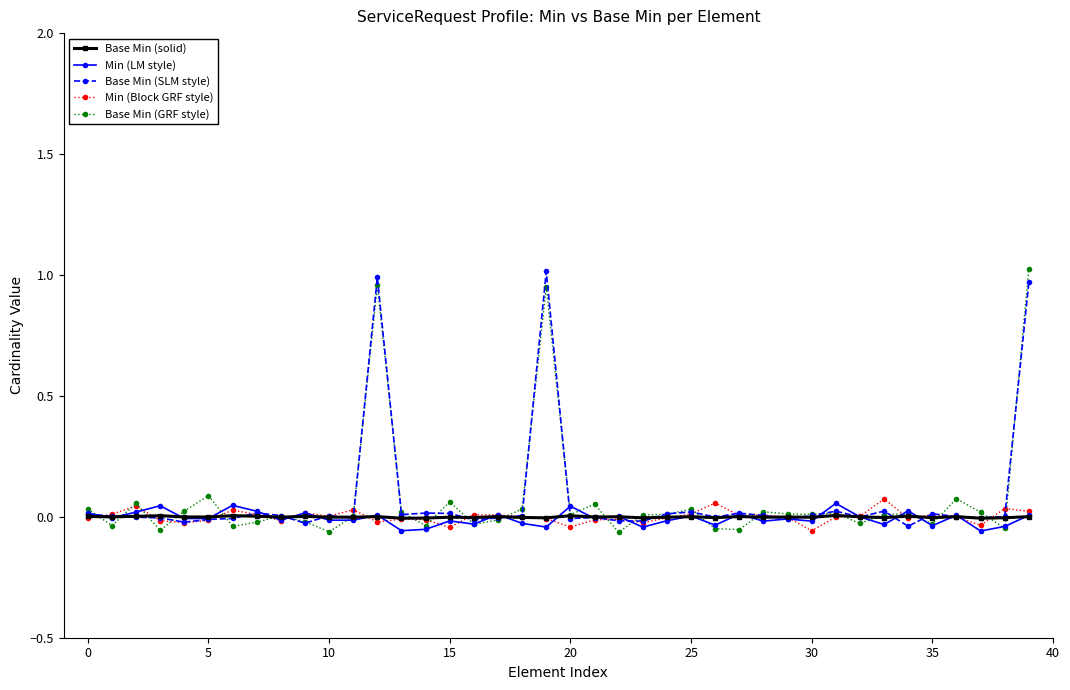

True or false: Min (LM style) has more than 0 points higher than both neighbors.

True